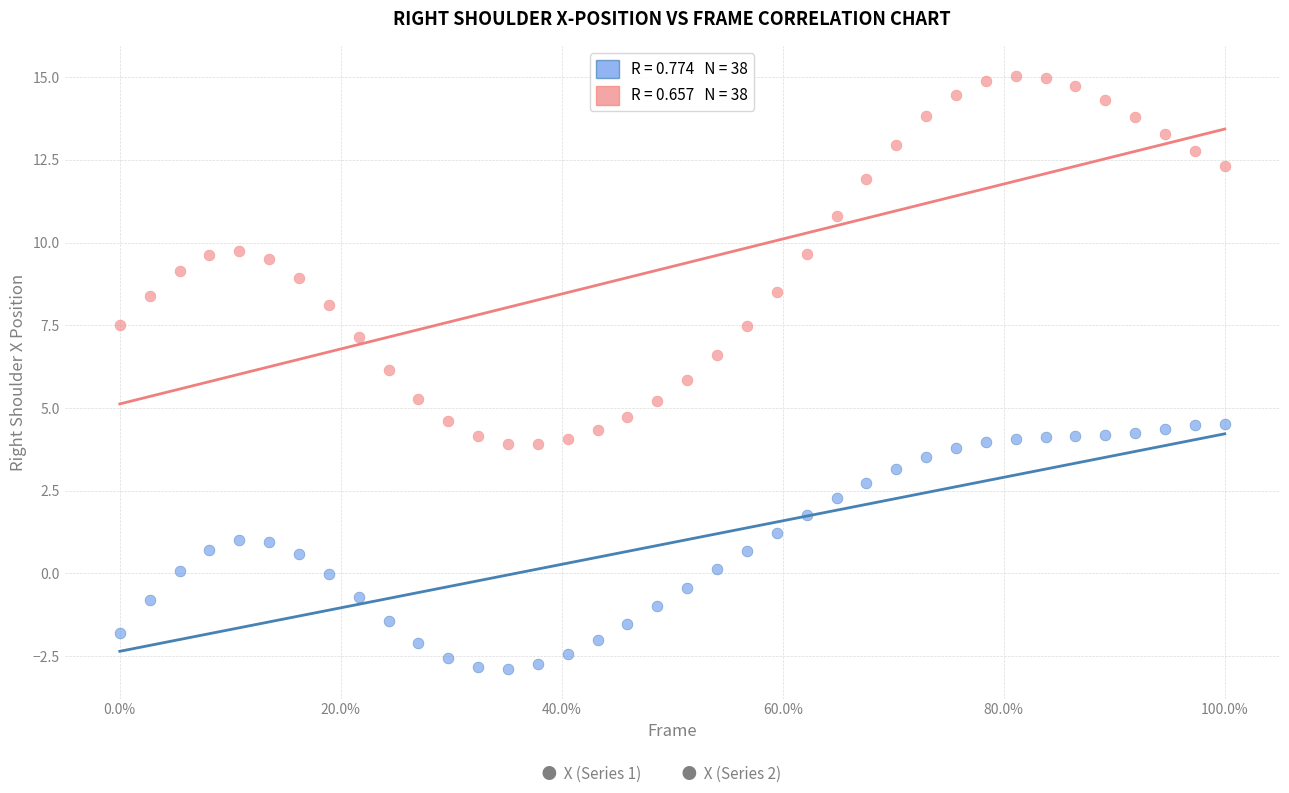

Across all data points, what is the range of Y values (max minus min)?

17.9